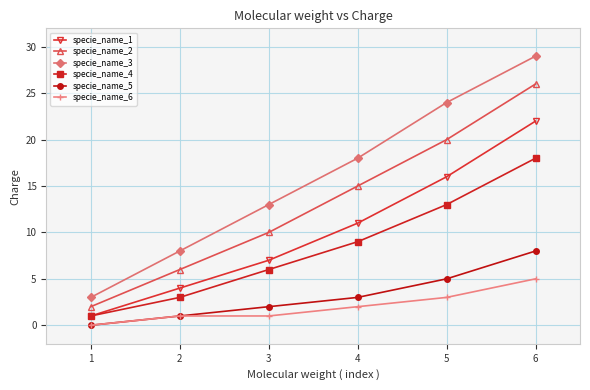

Which series has the widest spread of values?

specie_name_3